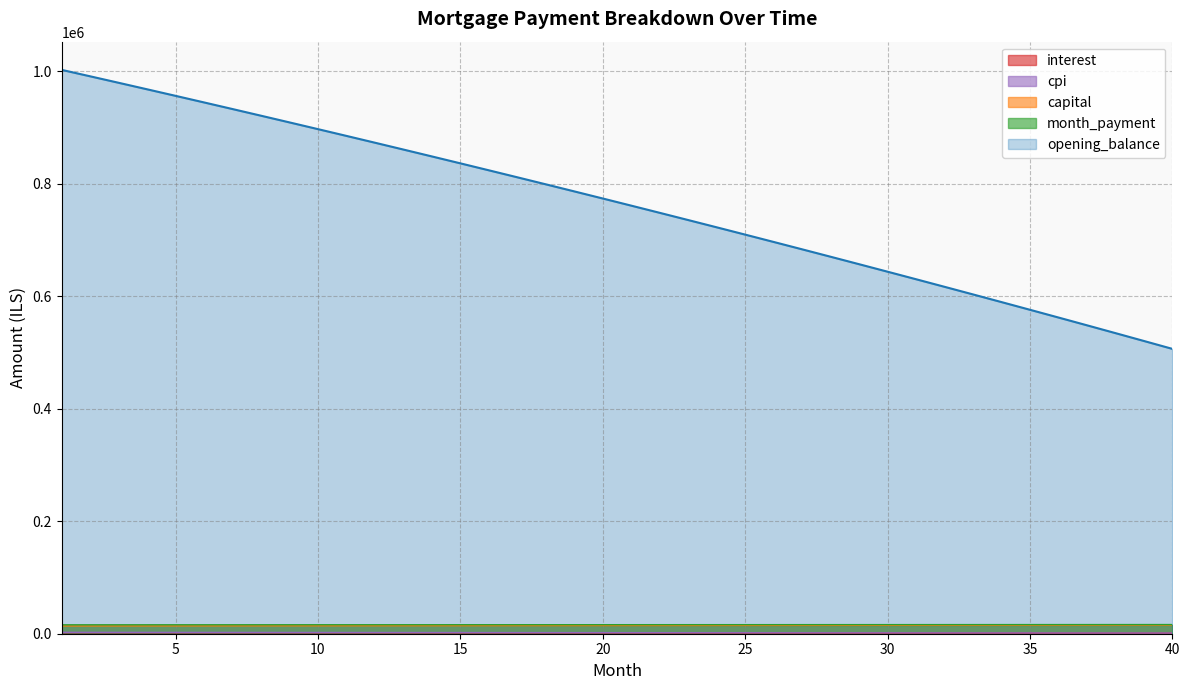

What is the highest value of the capital series?

15347.7